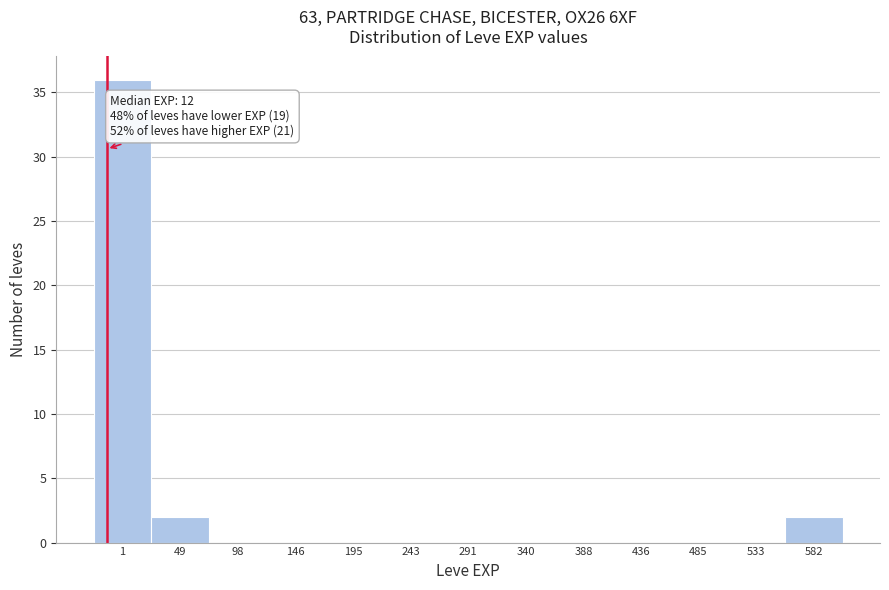

Reading right to left, extract all data points from this chart.

582=2	533=0	485=0	436=0	388=0	340=0	291=0	243=0	195=0	146=0	98=0	49=2	1=36